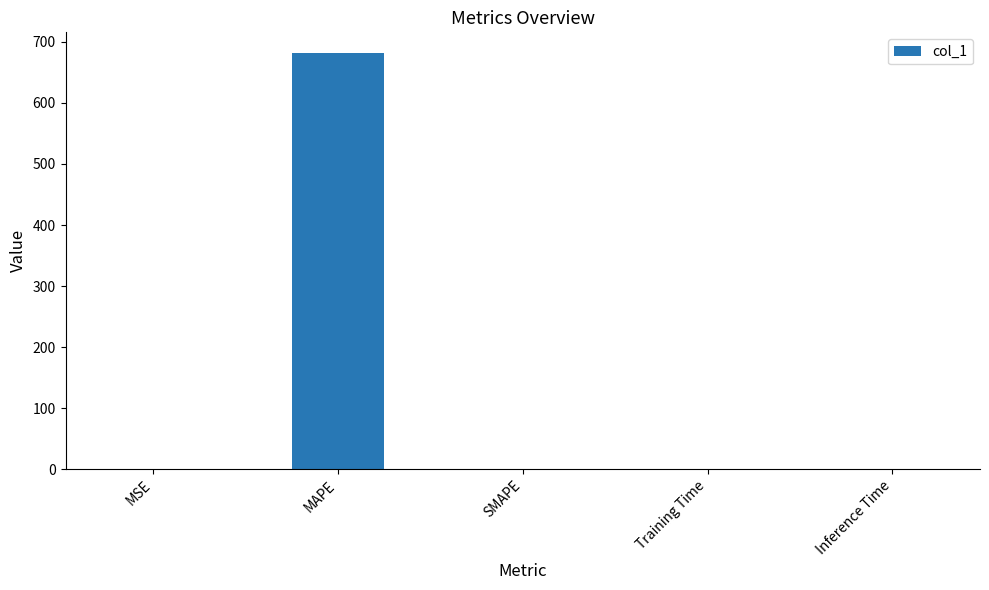

The chart shows a value of 471.2 at MAPE. True or false?

False